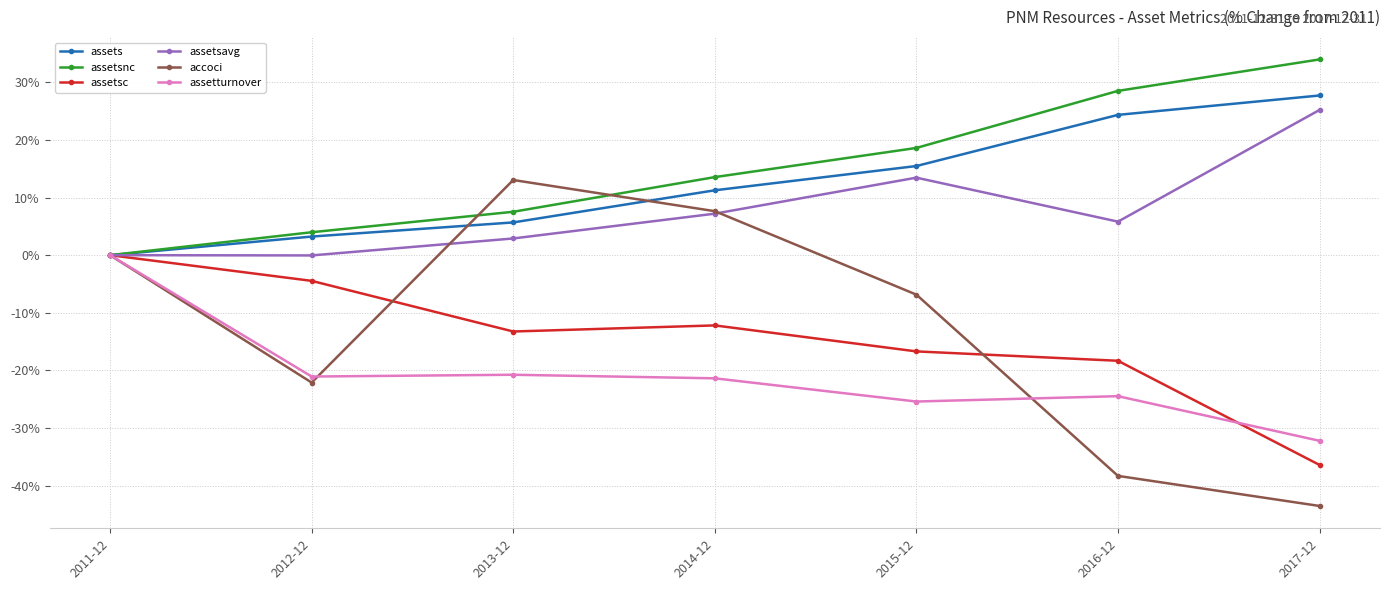

Read the assetsc value at 2016-12.

-18.3